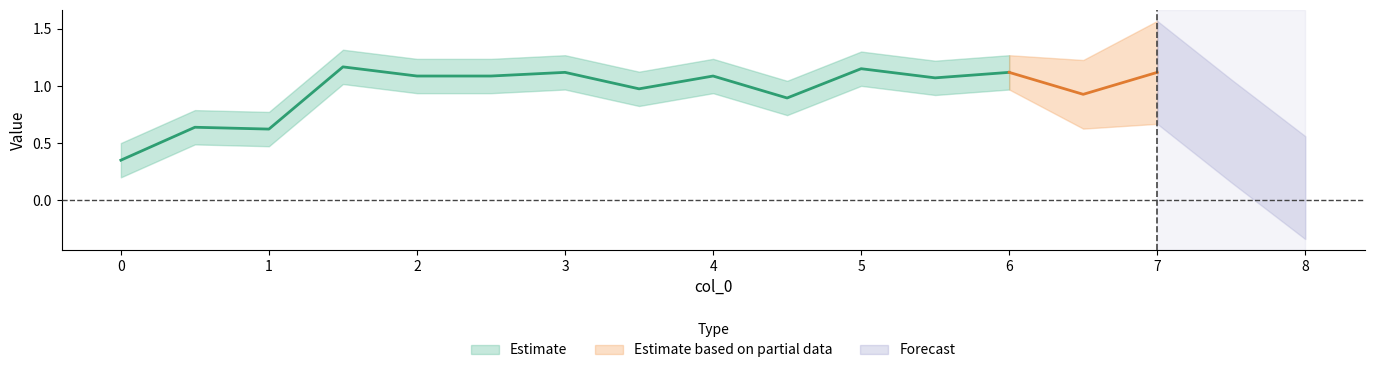

How many data points does each series have?

17